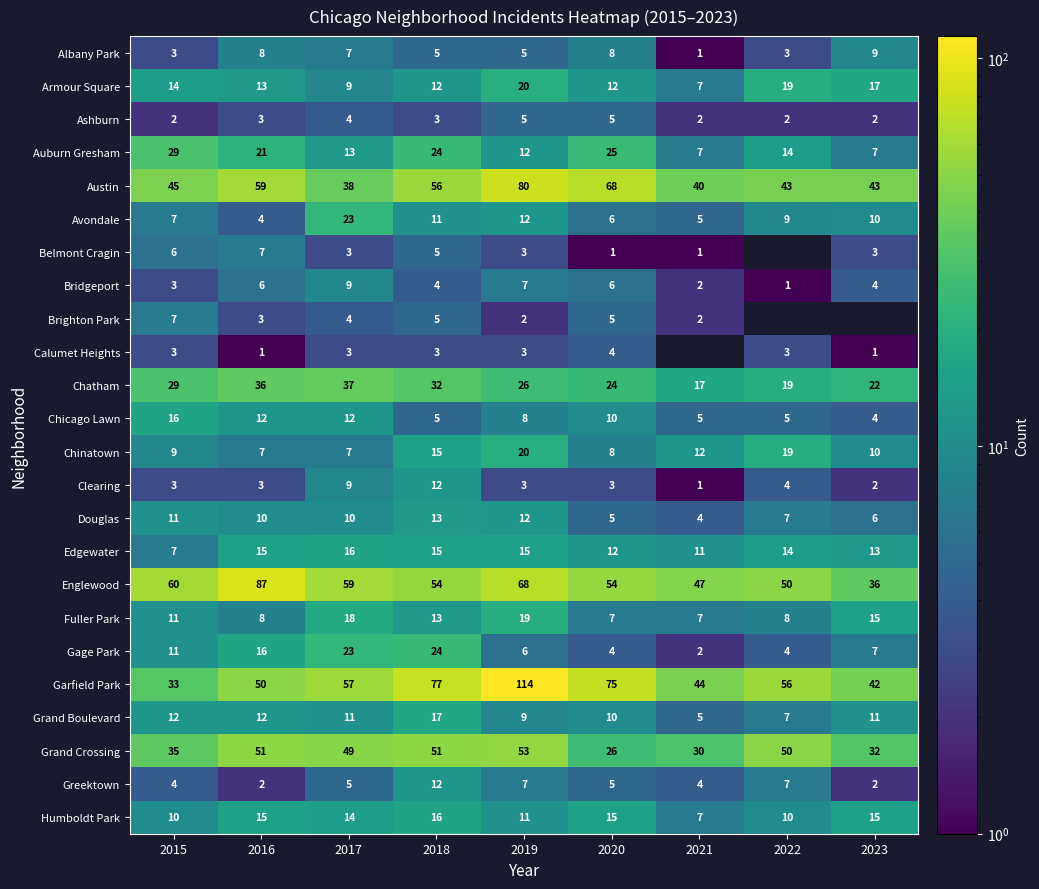

Is the value of Grand Crossing at 2021 greater than the value of Auburn Gresham at 2016?

Yes